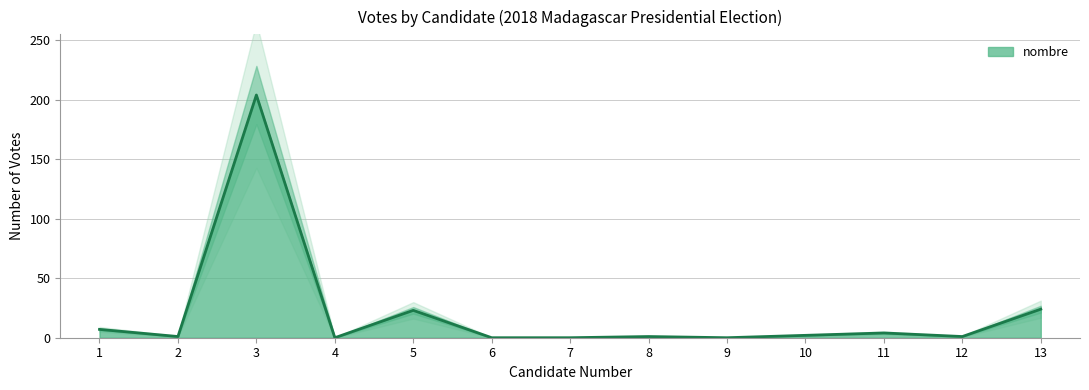

Reading left to right, transcribe all the data shown in this chart.

7	1	204	0	23	0	0	1	0	2	4	1	24